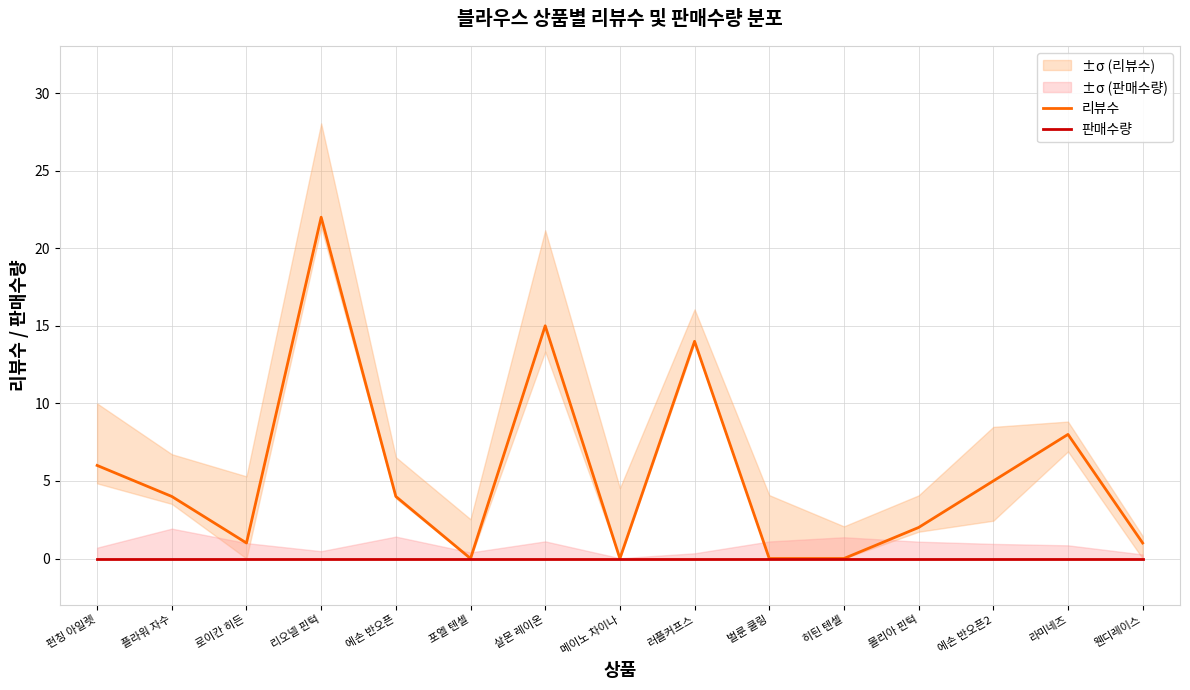

Reading left to right, what are all the values shown in this chart?

리뷰수: 6	4	1	22	4	0	15	0	14	0	0	2	5	8	1
판매수량: 0	0	0	0	0	0	0	0	0	0	0	0	0	0	0